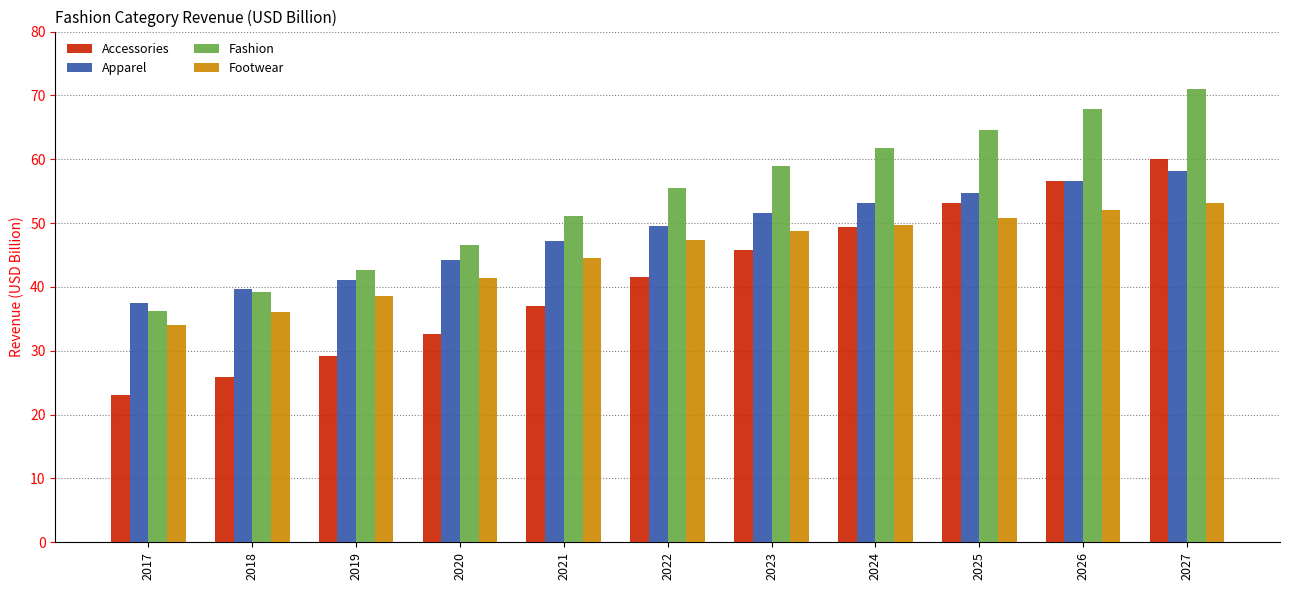

Rank the series by their average value, from lowest to highest.

Accessories, Footwear, Apparel, Fashion